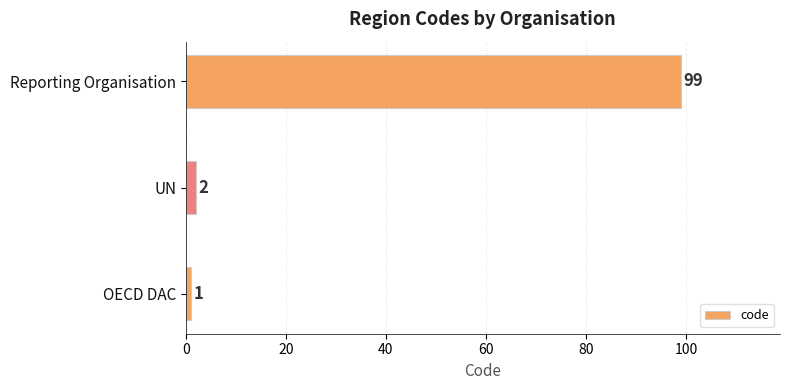

Are the bars horizontal?

Yes